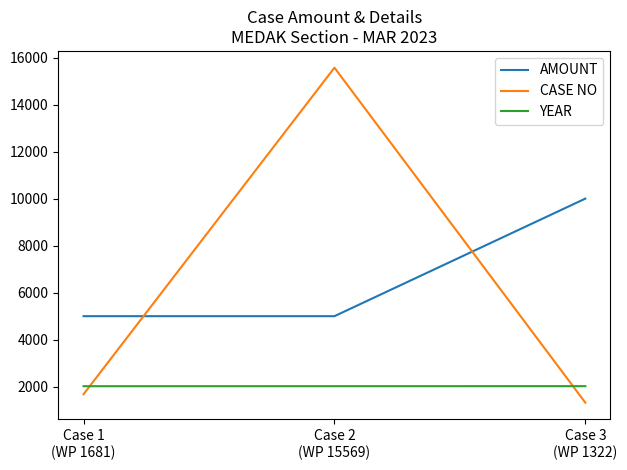

What is the greatest value displayed?

15569